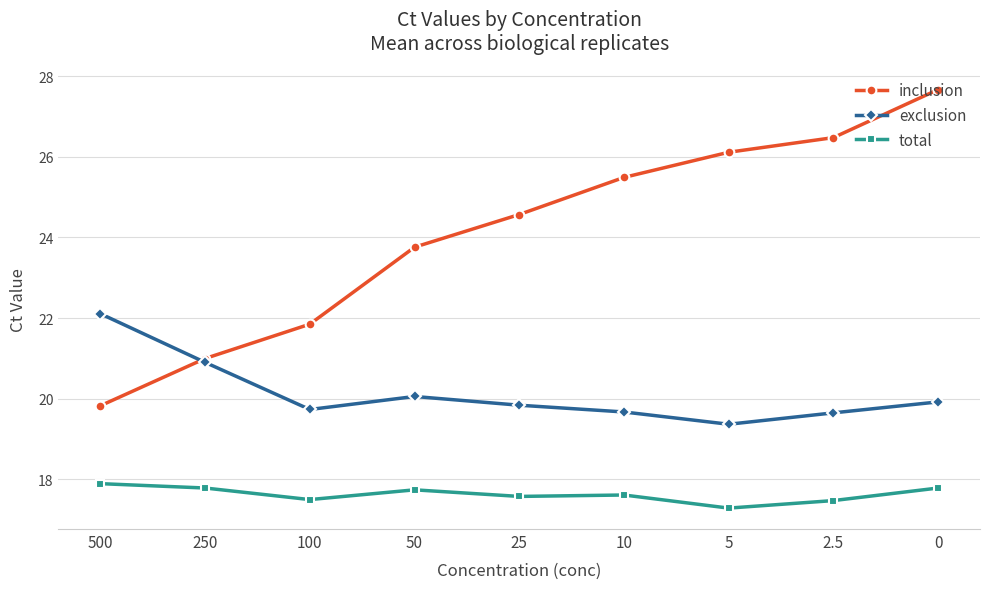

What is the sum of all exclusion values?

181.2